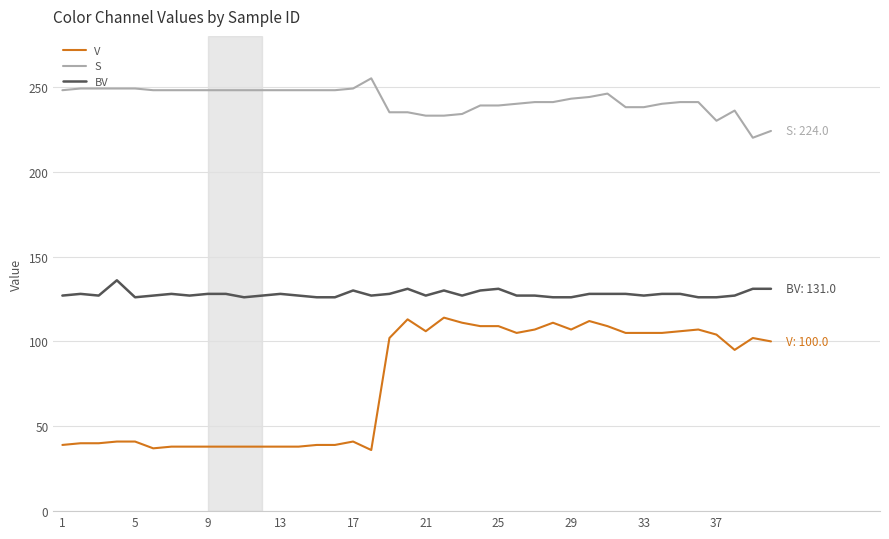

What are all the series names shown in the legend?

V, S, BV